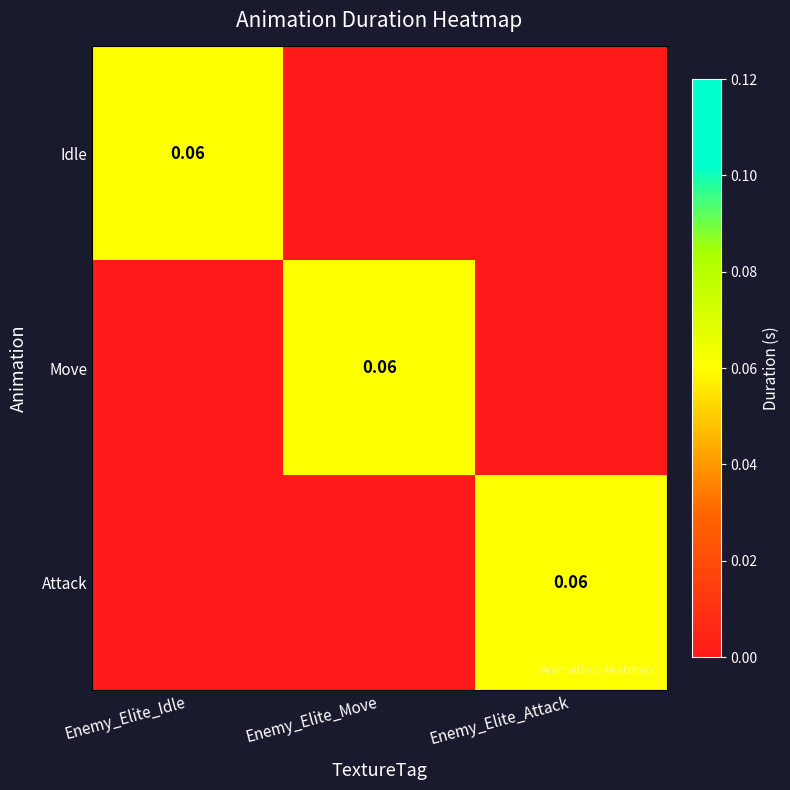

Is the value of Move at Enemy_Elite_Move greater than the value of Idle at Enemy_Elite_Idle?

No